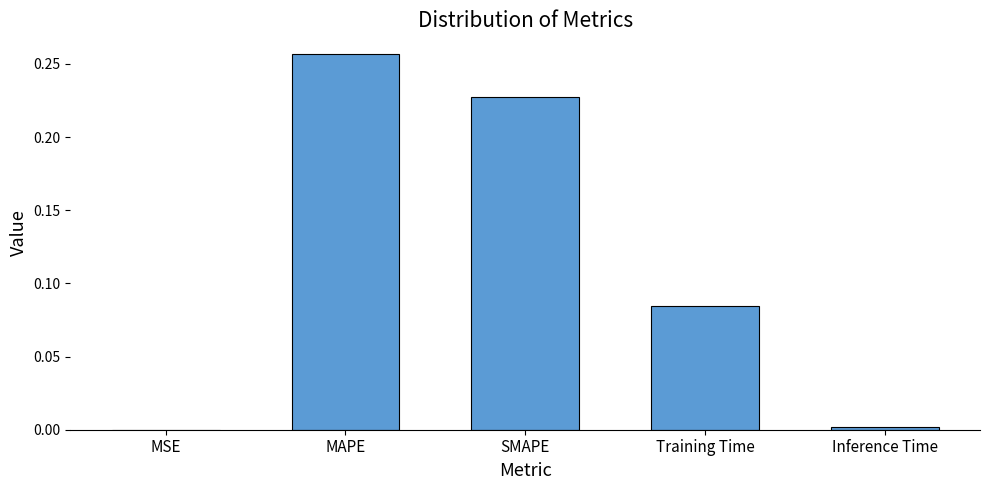

Which category has the highest value across all series?

MAPE